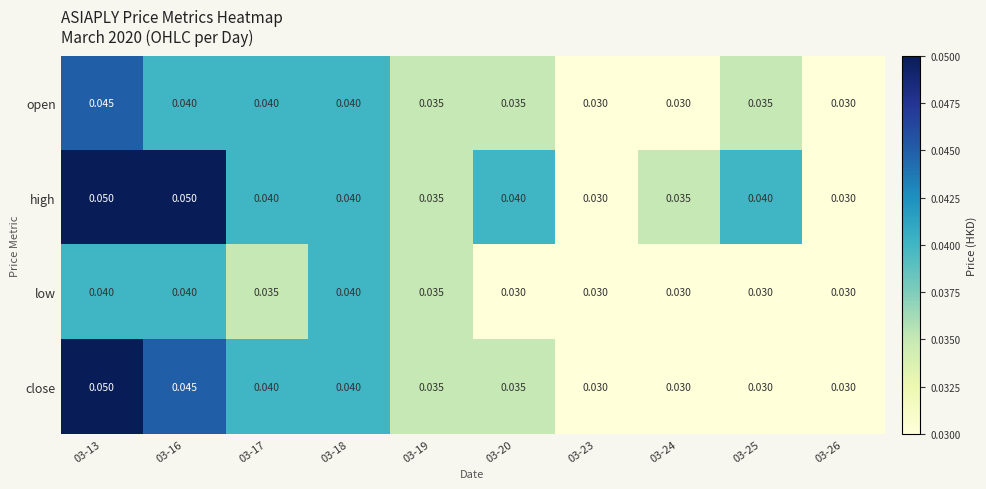

Which series has the largest total across all categories?

high